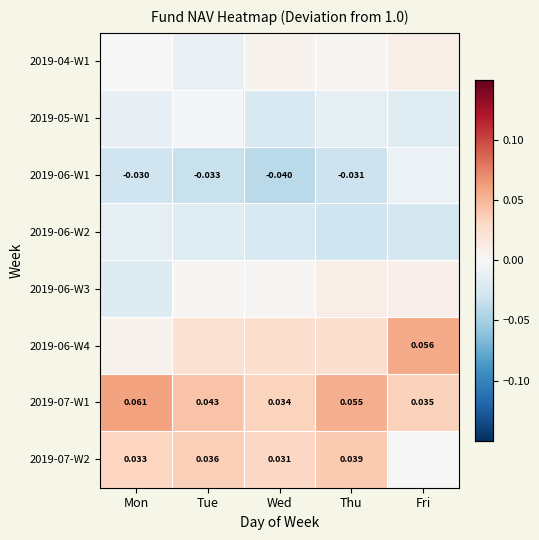

What is the total value across all series at Fri?

0.1